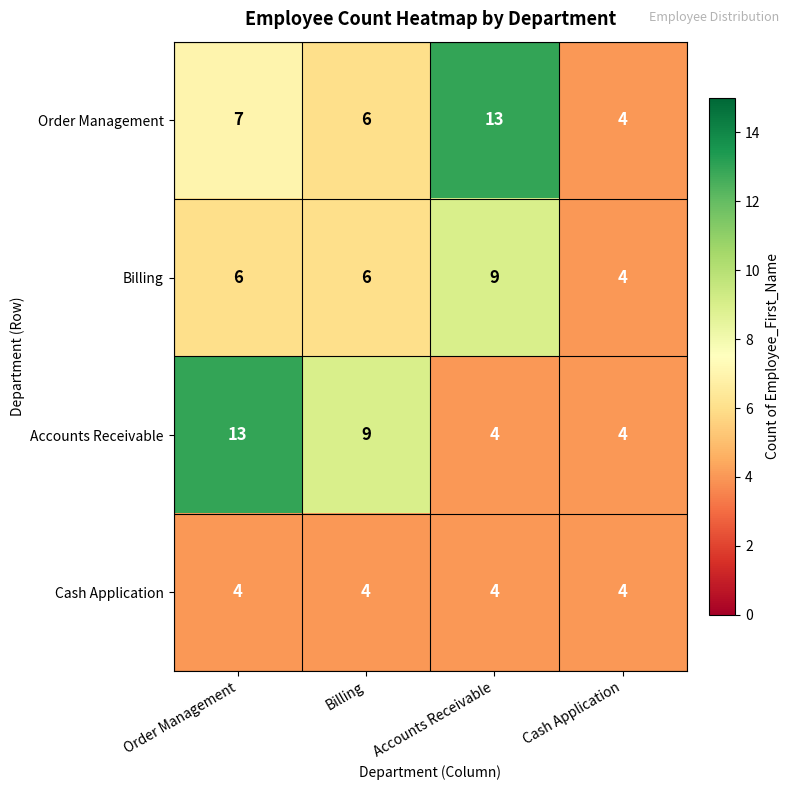

The value of Cash Application at Billing is 4. True or false?

True